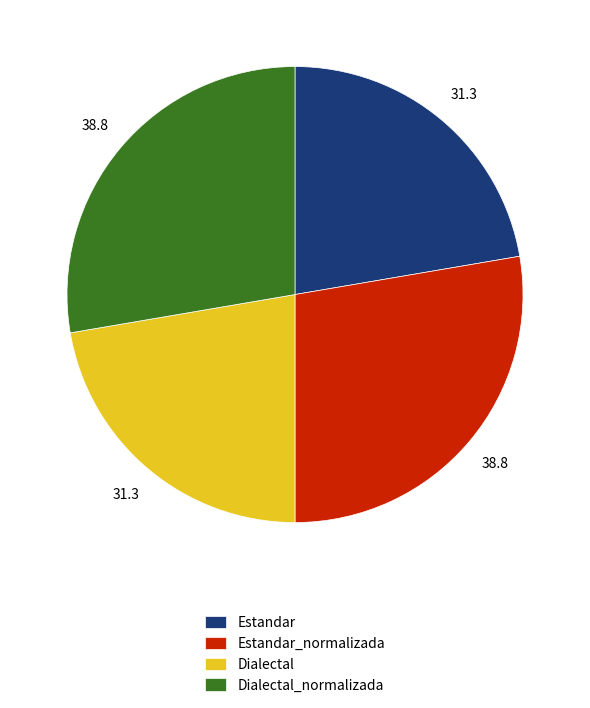

Count the number of slices in the pie.

4